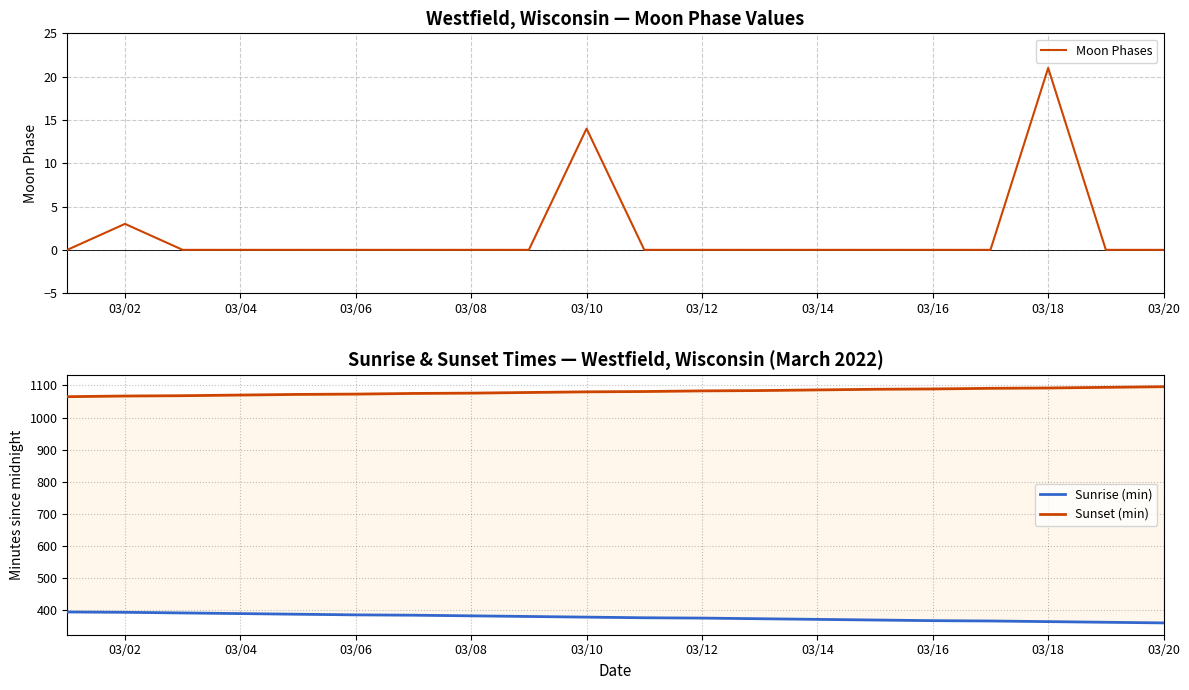

What is the greatest value displayed?

1096